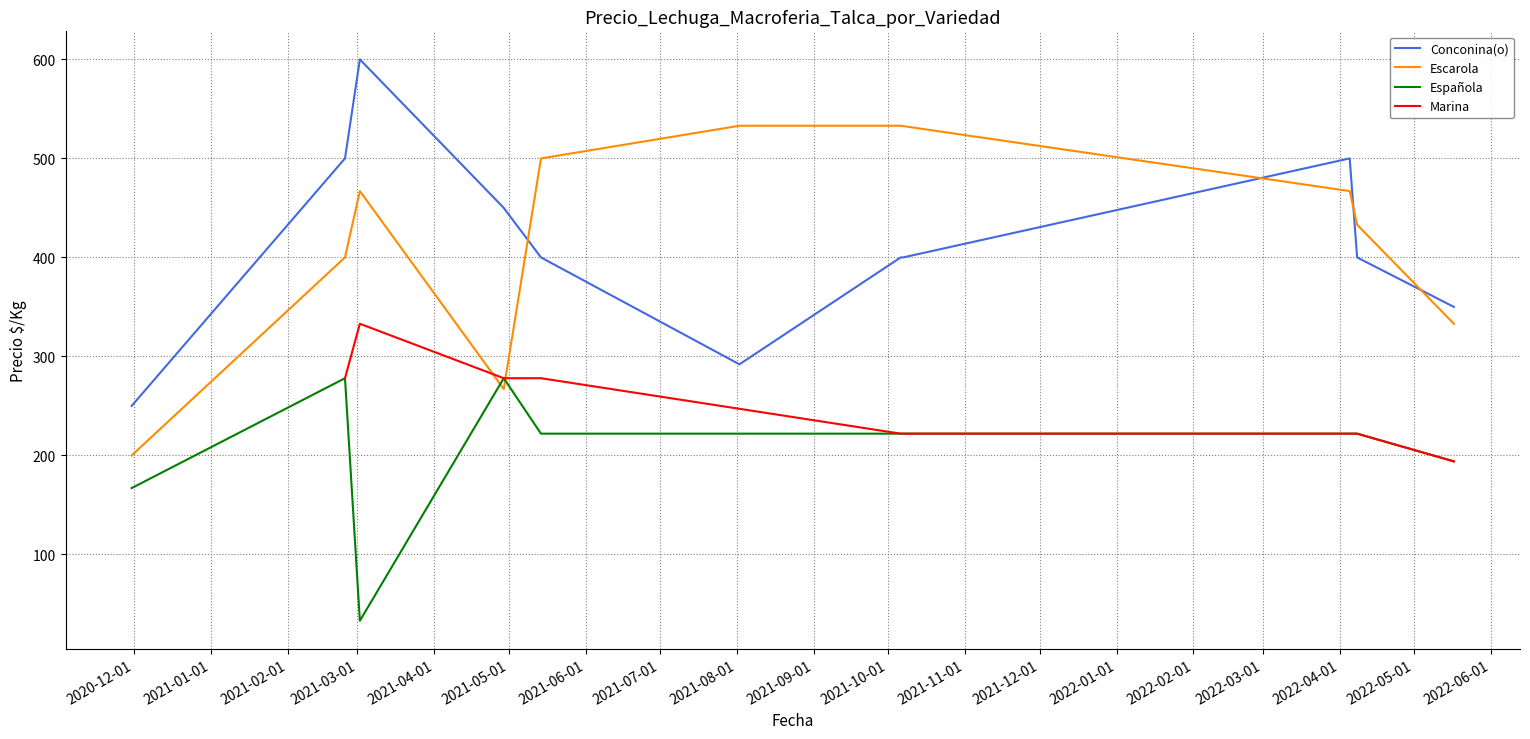

Between 2021-04-29 and 2022-01-01, which is larger?

2022-01-01